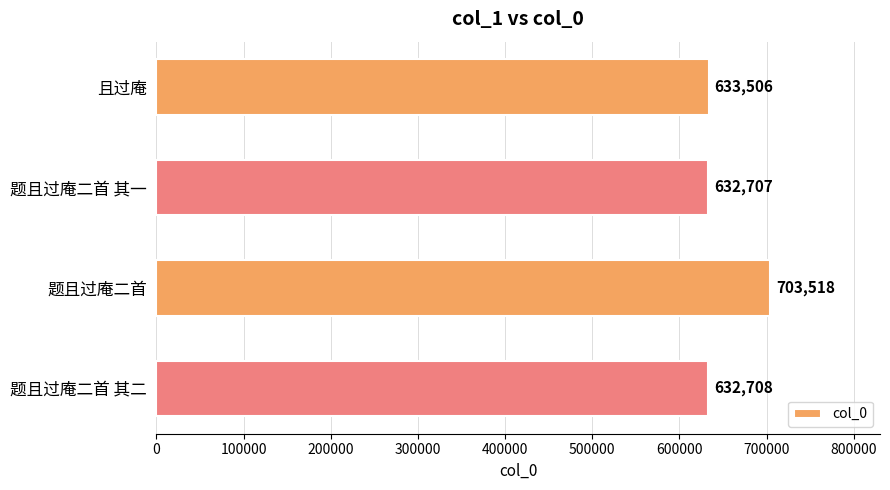

What is the change in value from 且过庵 to 题且过庵二首?

+70012